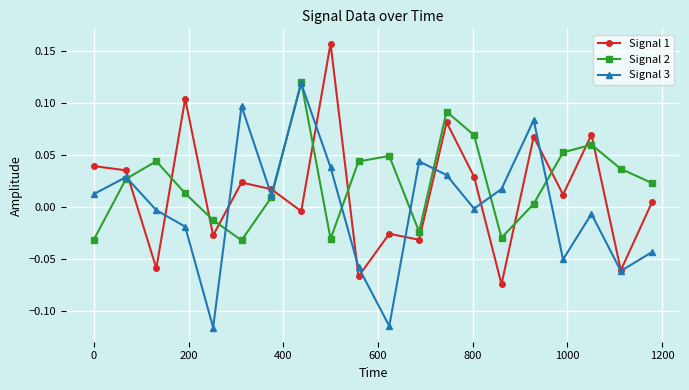

What are all the series names shown in the legend?

Signal 1, Signal 2, Signal 3